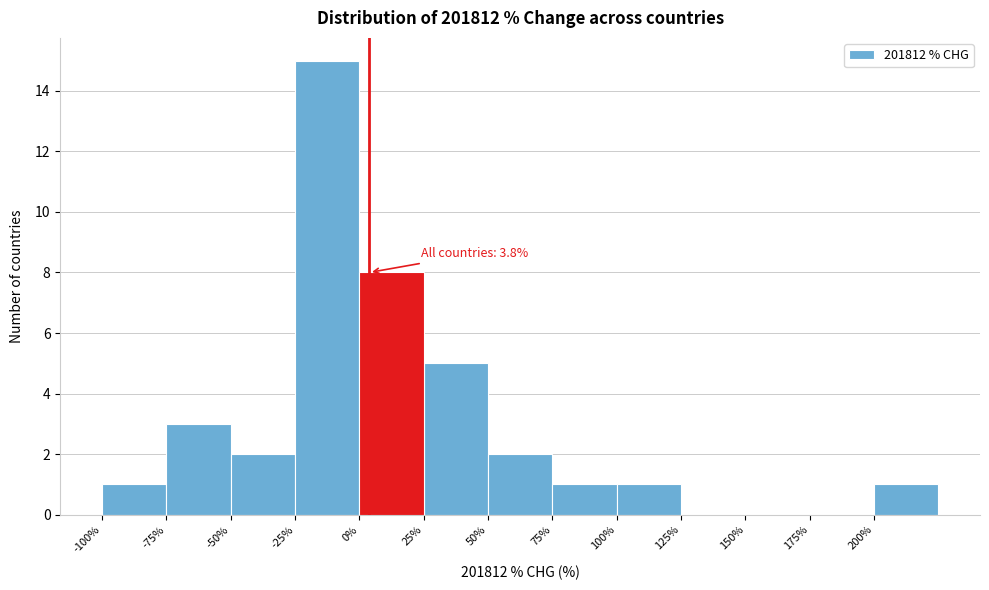

Which range on the x-axis has the tallest bar?

-25 to 0